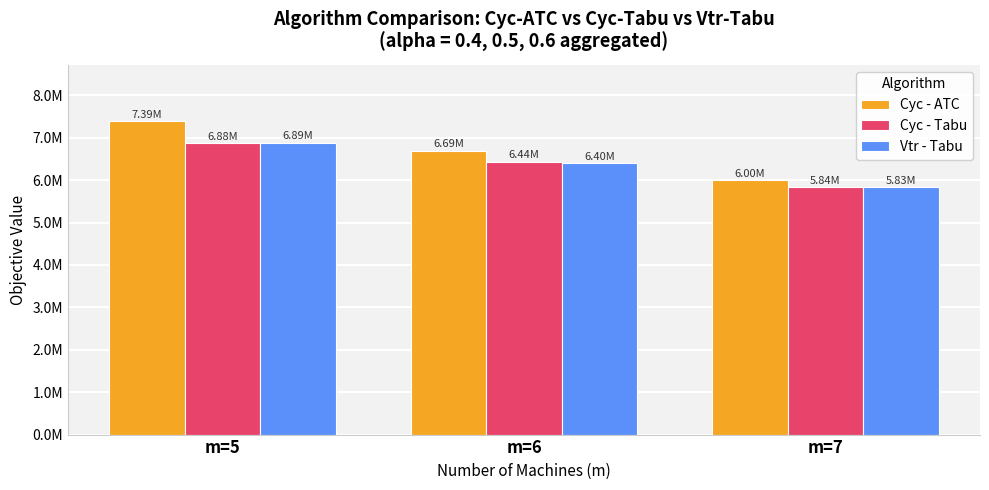

Is it true that Cyc - Tabu equals 6878062.6 at m=5?

True